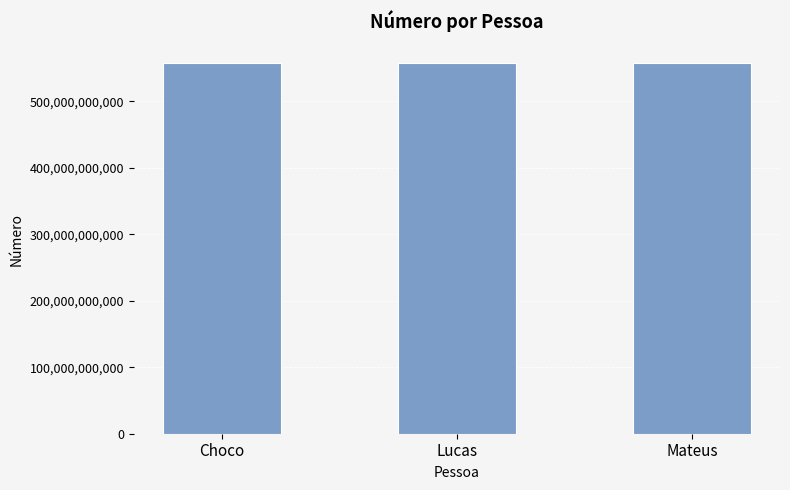

What is the approximate value at Mateus?

557192925065